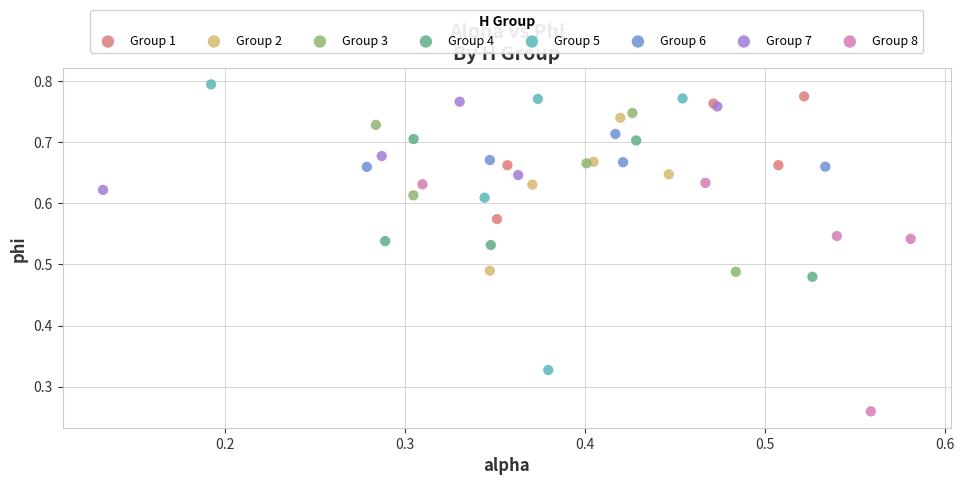

Which series contains the highest Y value?

Group 5